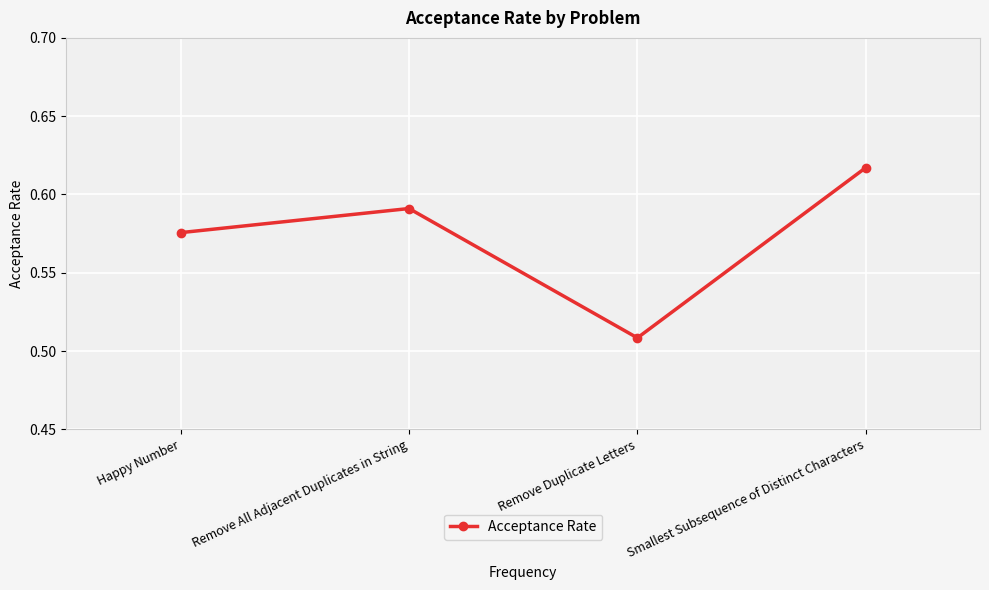

Rank the categories by value from highest to lowest.

Smallest Subsequence of Distinct Characters, Remove All Adjacent Duplicates in String, Happy Number, Remove Duplicate Letters